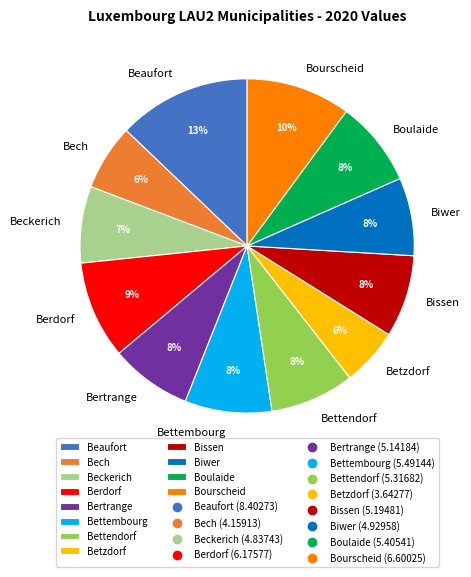

Does Beckerich represent more than half of the total?

No